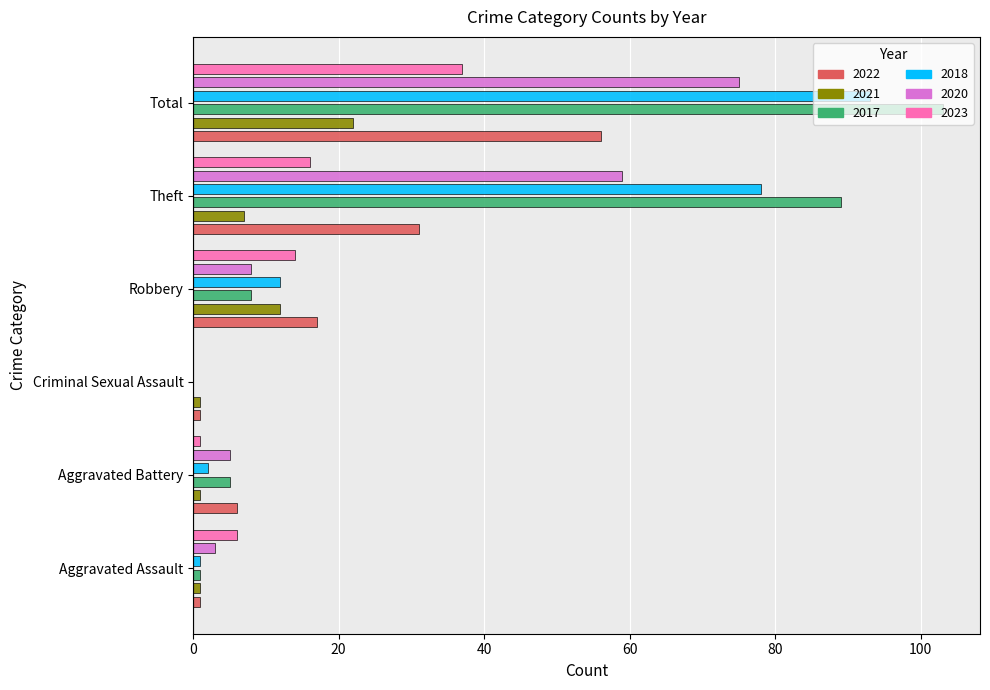

What are all the series names shown in the legend?

2022, 2021, 2017, 2018, 2020, 2023